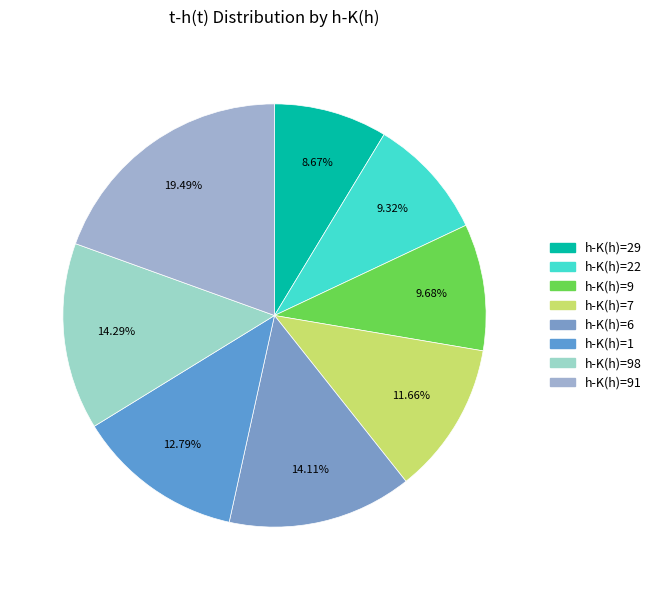

Is there any slice that represents more than half of the pie?

No